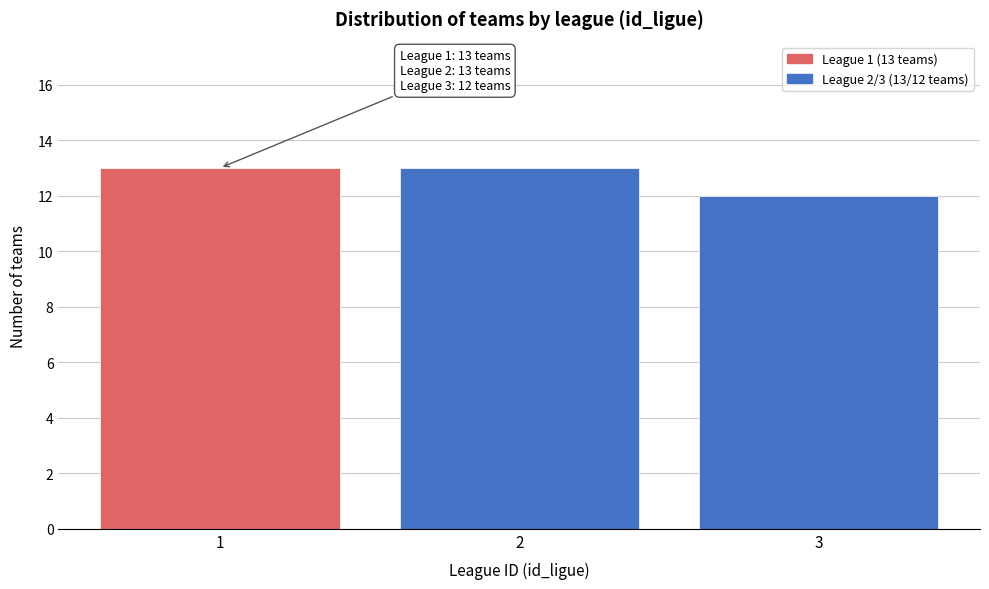

Reading right to left, what are all the values shown in this chart?

3=12	2=13	1=13